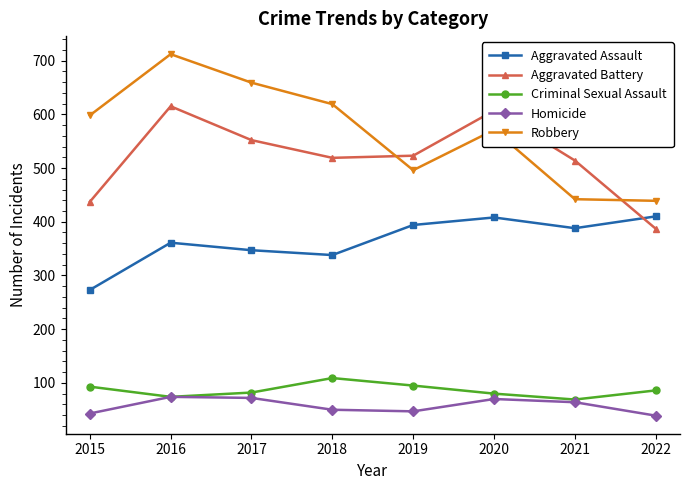

True or false: Aggravated Assault has a value of 113 at 2017.

False